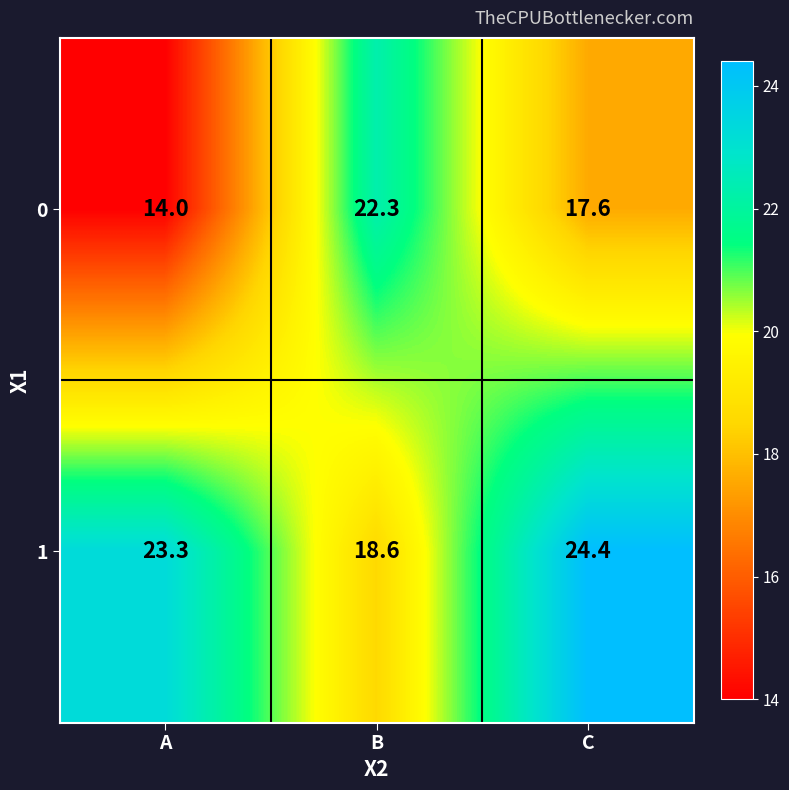

Is the value of 1 at C greater than the value of 0 at A?

Yes